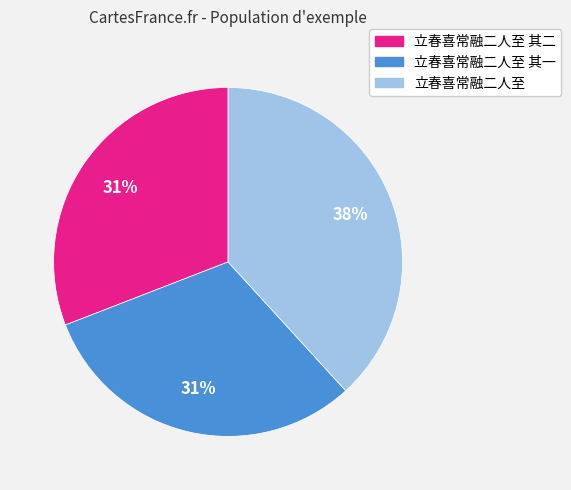

To the nearest percent, what is the average slice percentage?

33%